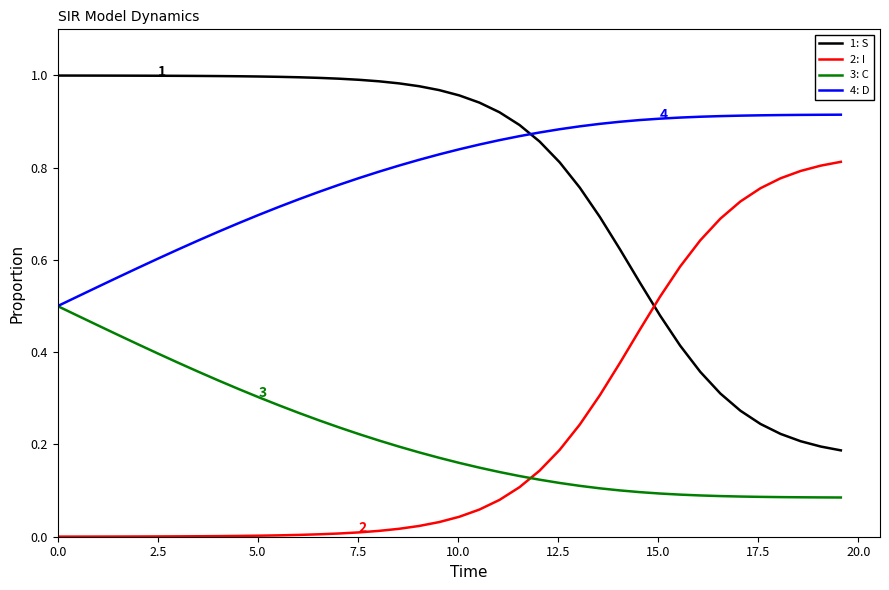

True or false: 3: C and 1: S intersect in this chart.

False